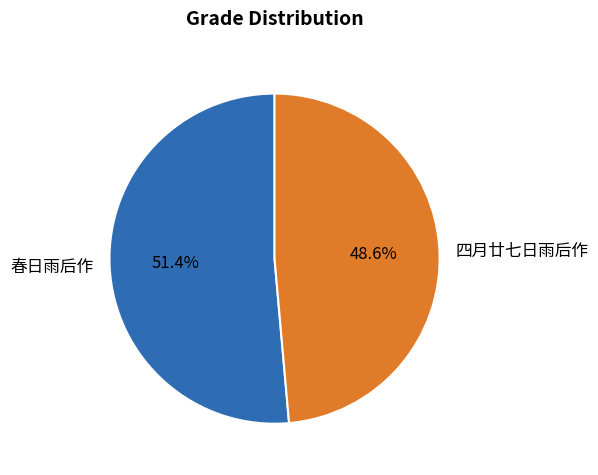

To the nearest percent, what portion does 四月廿七日雨后作 represent?

49%